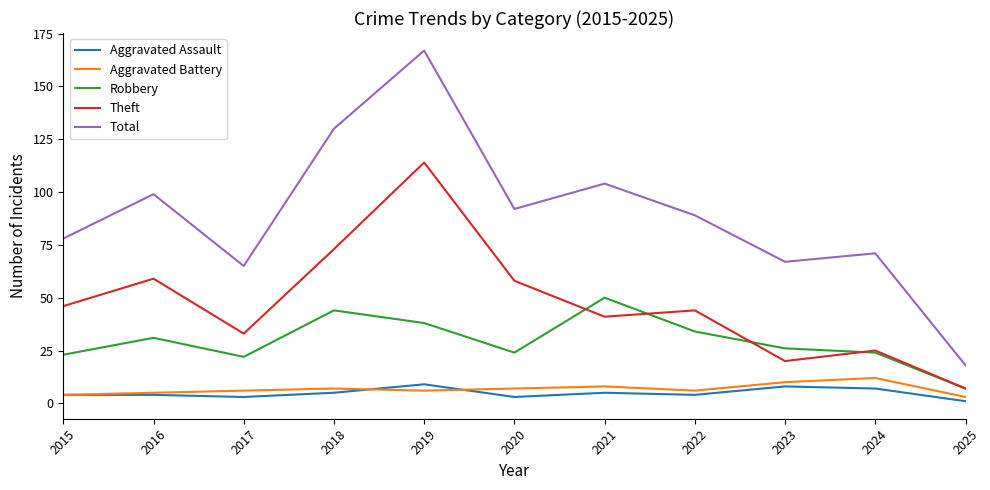

What are all the series names shown in the legend?

Aggravated Assault, Aggravated Battery, Robbery, Theft, Total